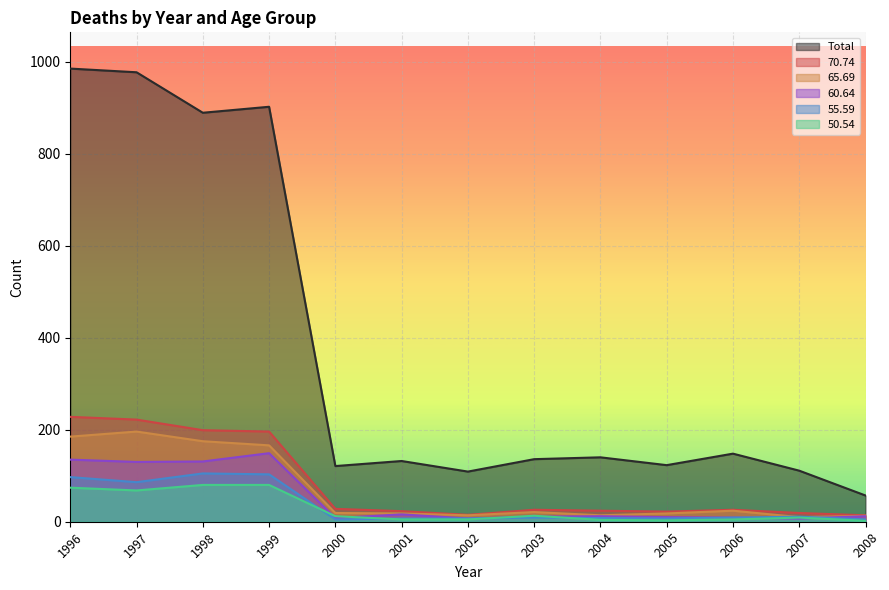

What are all the series names shown in the legend?

Total, 70.74, 65.69, 60.64, 55.59, 50.54